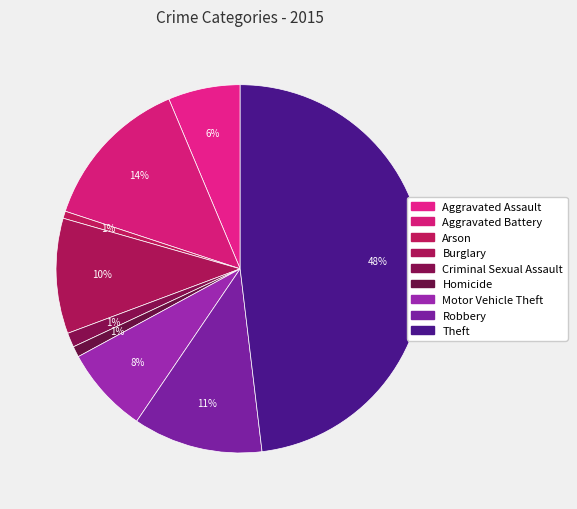

Which slice is the smallest?

Arson